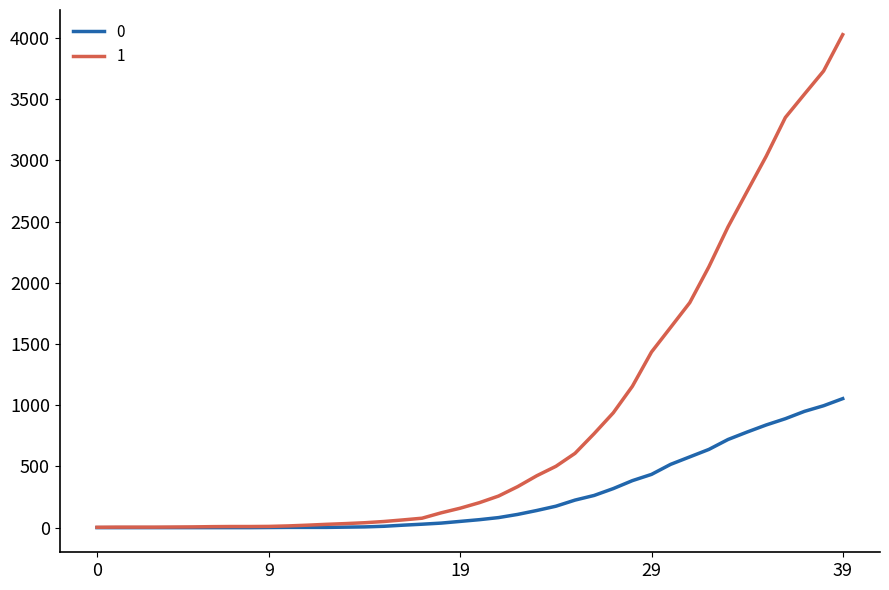

What is the maximum value shown in the chart?

4028